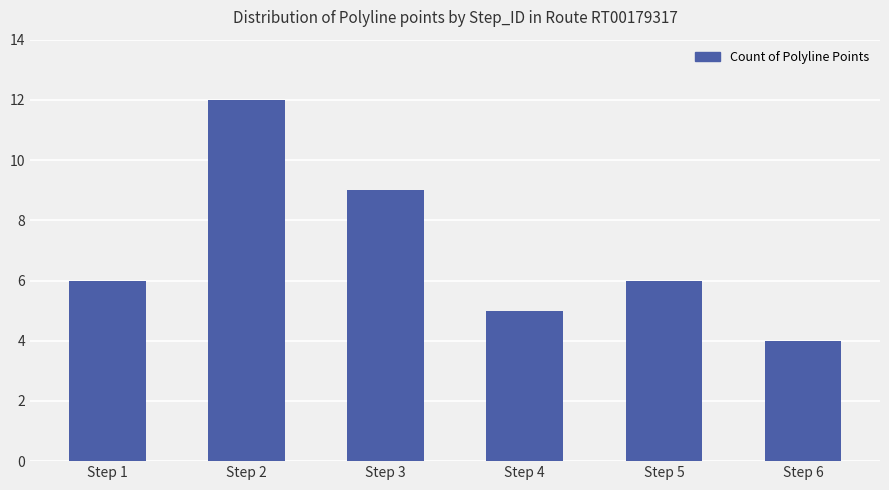

True or false: the data shows 11 at Step 1.

False